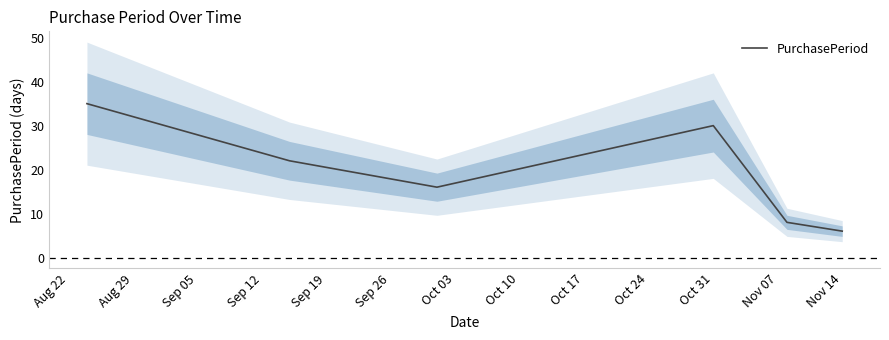

Which category has the lowest value in the PurchasePeriod series?

Nov 14